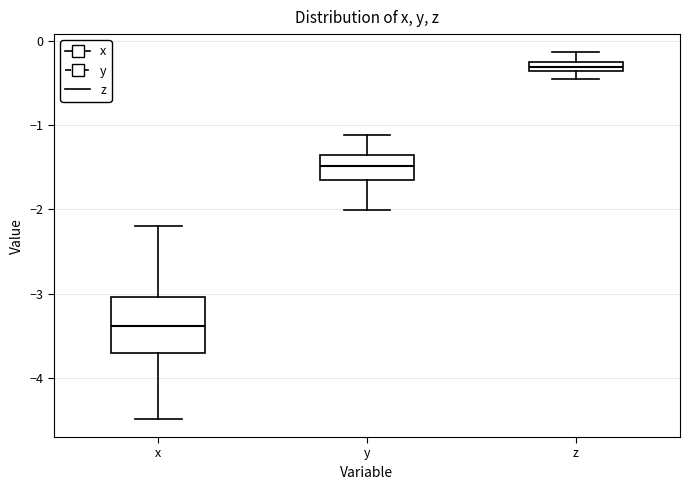

Which box's median line is the lowest?

x